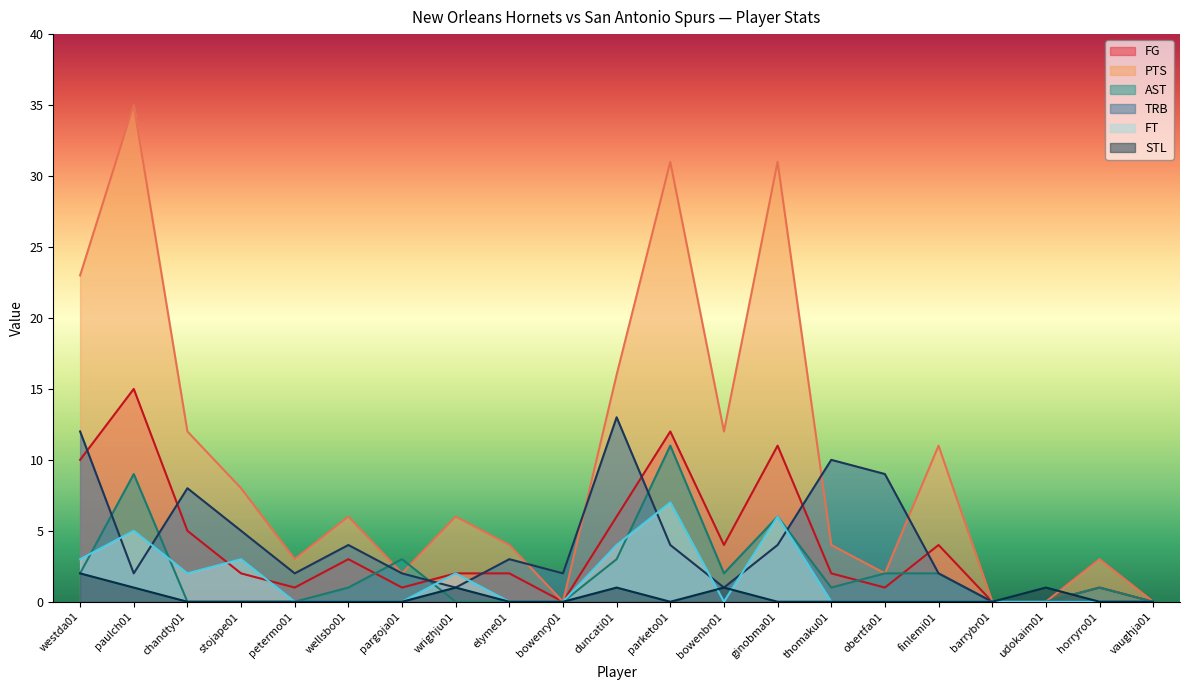

In TRB, how many points are lower than both neighbors (excluding endpoints)?

5